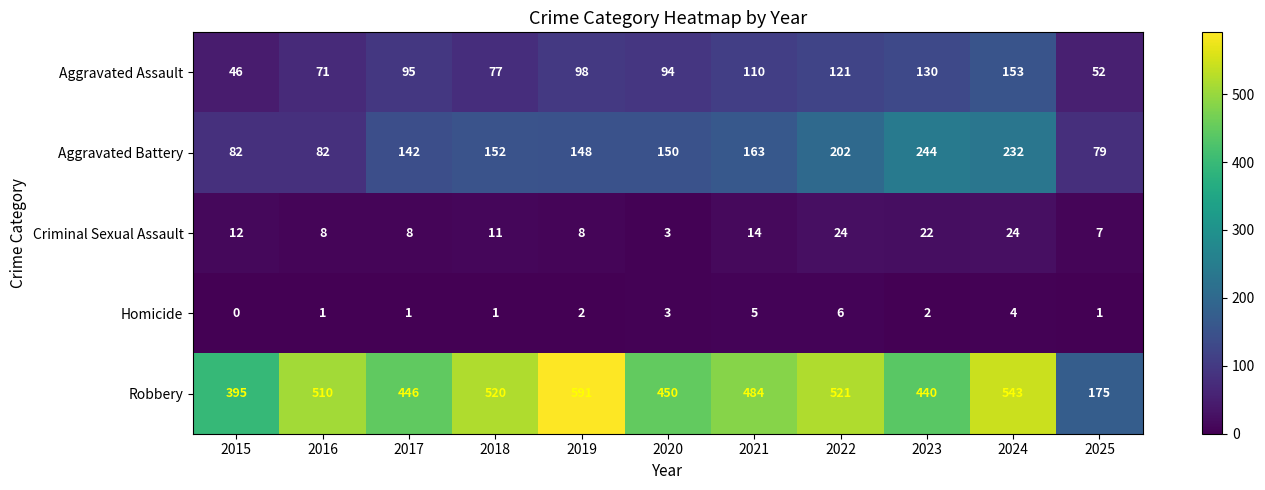

True or false: Homicide has a value of 6 at 2022.

True